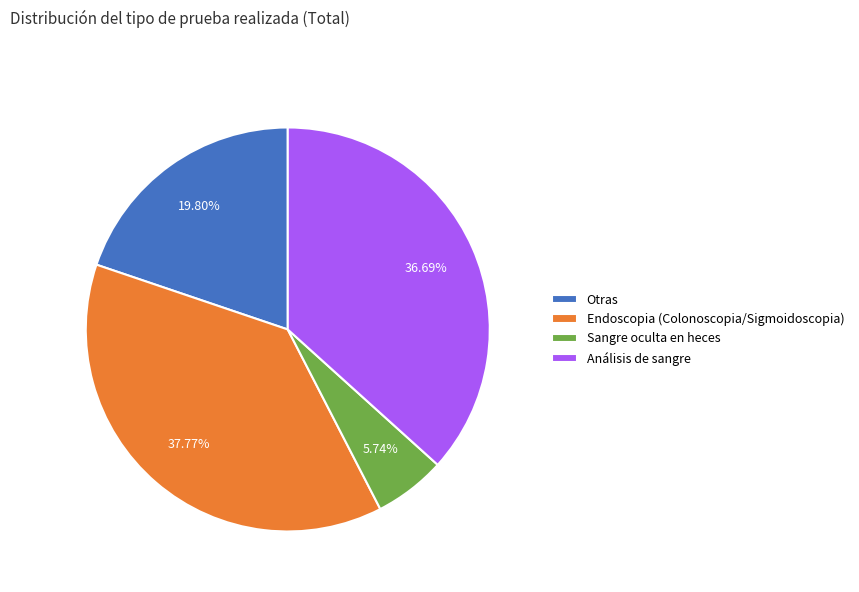

The Análisis de sangre slice represents 43% of the pie. True or false?

False